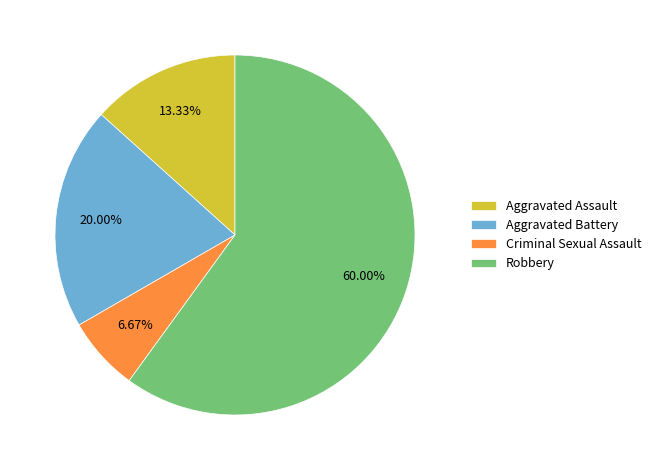

To the nearest percent, what is the average slice percentage?

25%